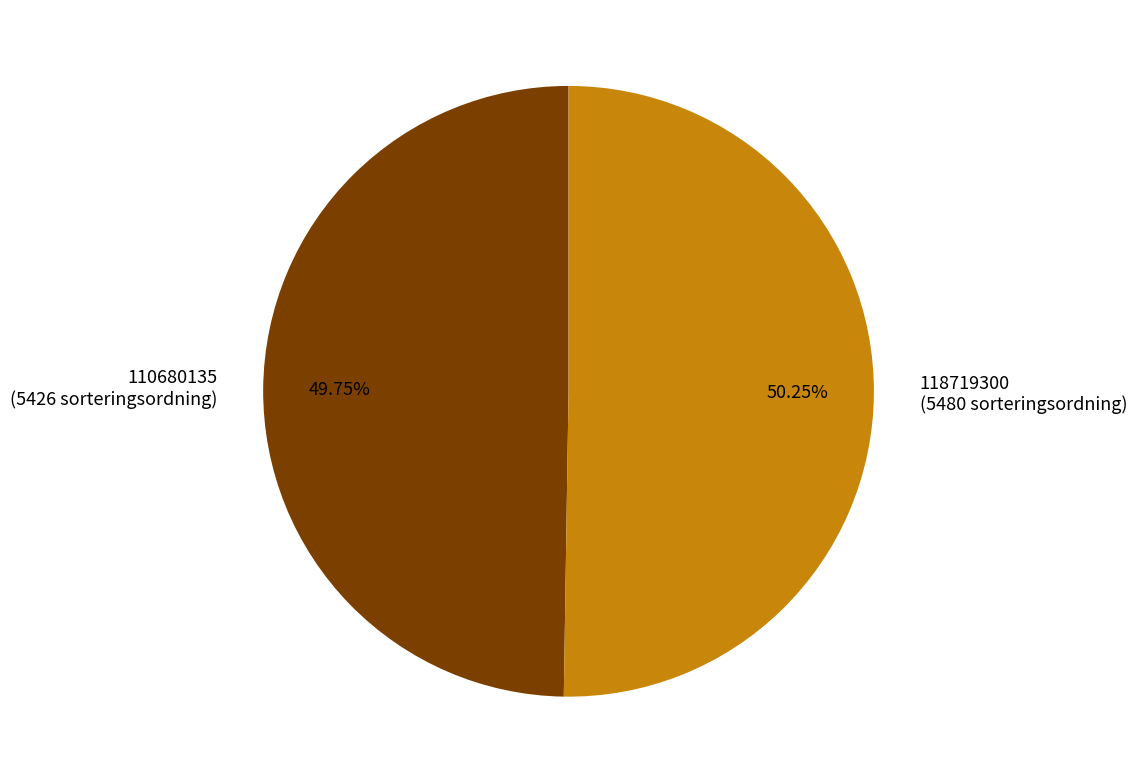

How many slices are in this pie chart?

2